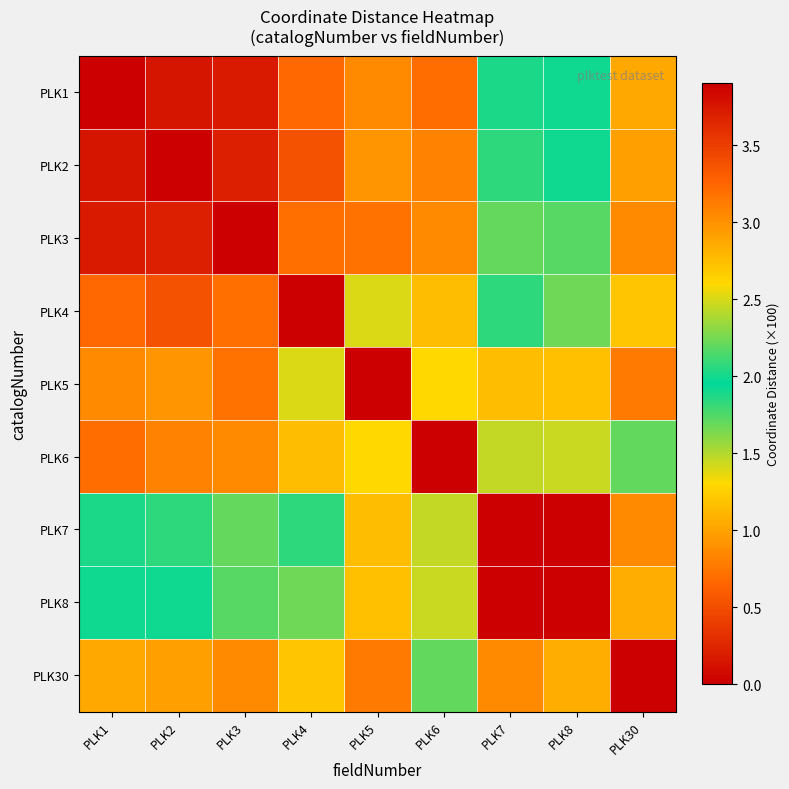

Reading right to left, what are all the values shown in this chart?

PLK1: PLK30=1.0	PLK8=1.9	PLK7=2.0	PLK6=0.7	PLK5=0.9	PLK4=0.7	PLK3=0.2	PLK2=0.2	PLK1=0.0
PLK2: PLK30=1.0	PLK8=1.9	PLK7=2.1	PLK6=0.8	PLK5=0.9	PLK4=0.5	PLK3=0.2	PLK2=0.0	PLK1=0.2
PLK3: PLK30=0.9	PLK8=1.7	PLK7=2.2	PLK6=0.9	PLK5=0.7	PLK4=0.7	PLK3=0.0	PLK2=0.2	PLK1=0.2
PLK4: PLK30=1.2	PLK8=2.2	PLK7=2.1	PLK6=1.1	PLK5=1.4	PLK4=0.0	PLK3=0.7	PLK2=0.5	PLK1=0.7
PLK5: PLK30=0.8	PLK8=1.2	PLK7=2.8	PLK6=1.3	PLK5=0.0	PLK4=1.4	PLK3=0.7	PLK2=0.9	PLK1=0.9
PLK6: PLK30=1.7	PLK8=2.5	PLK7=1.5	PLK6=0.0	PLK5=1.3	PLK4=1.1	PLK3=0.9	PLK2=0.8	PLK1=0.7
PLK7: PLK30=3.0	PLK8=3.9	PLK7=0.0	PLK6=1.5	PLK5=2.8	PLK4=2.1	PLK3=2.2	PLK2=2.1	PLK1=2.0
PLK8: PLK30=1.1	PLK8=0.0	PLK7=3.9	PLK6=2.5	PLK5=1.2	PLK4=2.2	PLK3=1.7	PLK2=1.9	PLK1=1.9
PLK30: PLK30=0.0	PLK8=1.1	PLK7=3.0	PLK6=1.7	PLK5=0.8	PLK4=1.2	PLK3=0.9	PLK2=1.0	PLK1=1.0